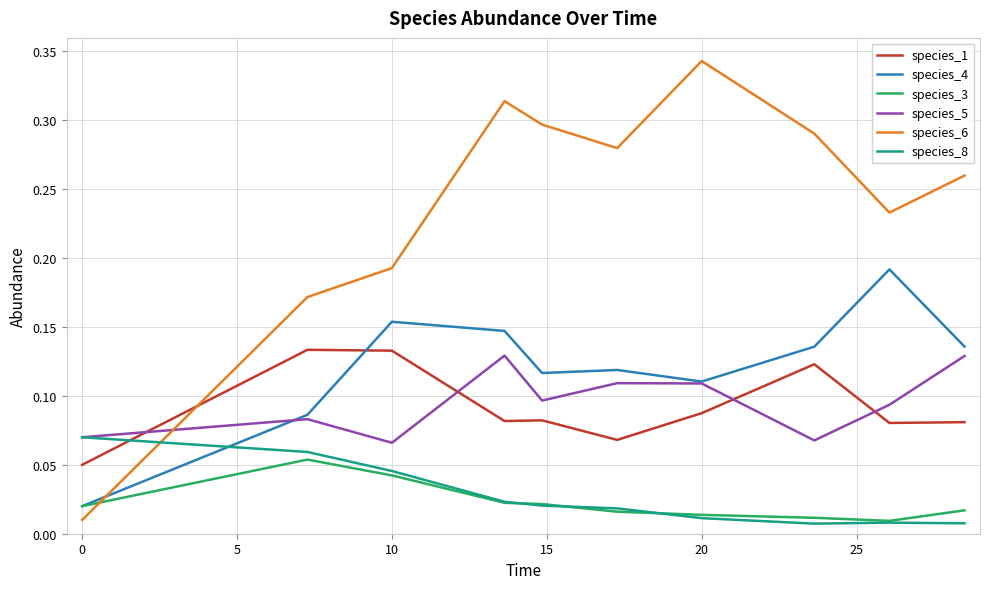

Which series has the largest total across all categories?

species_6